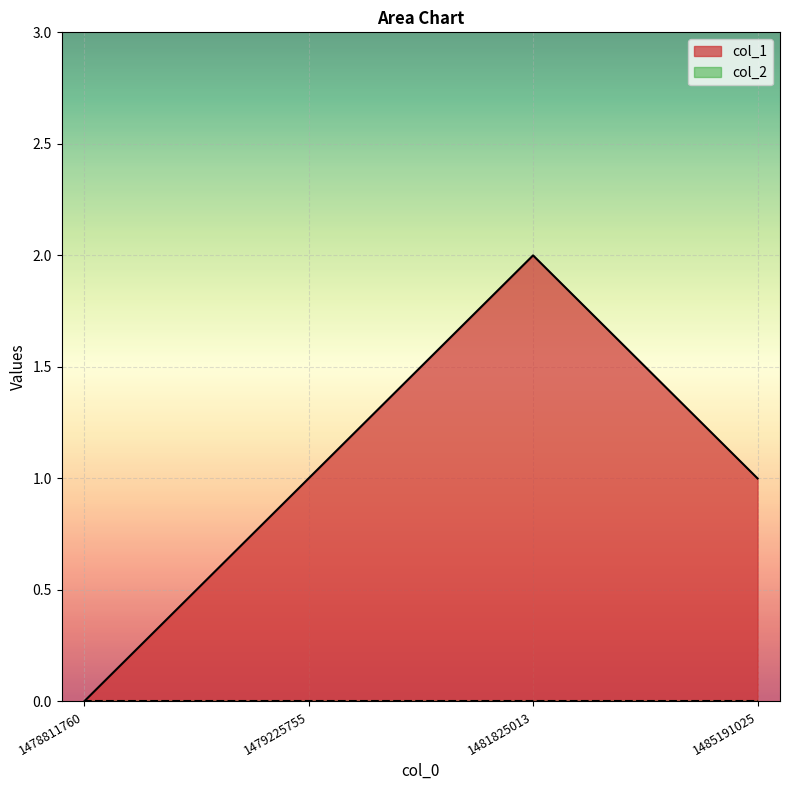

How many data points does each series have?

4